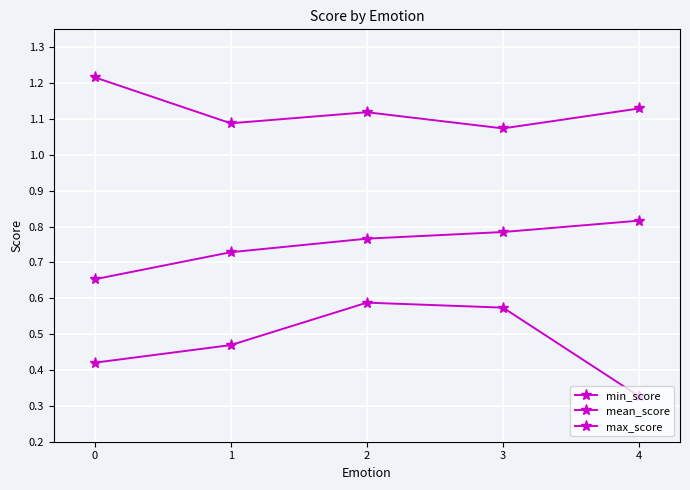

What is the total value across all series at 2?

2.5